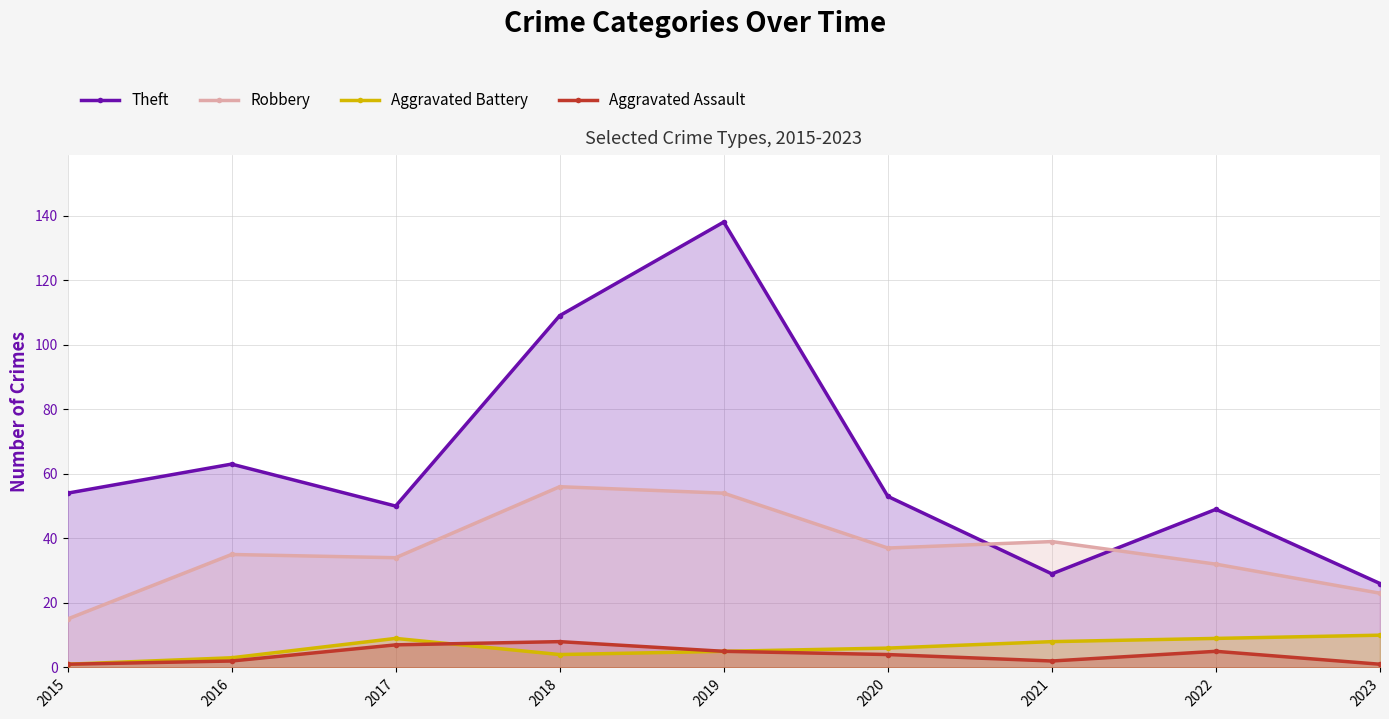

How many intersections are there between Aggravated Assault and Aggravated Battery?

1